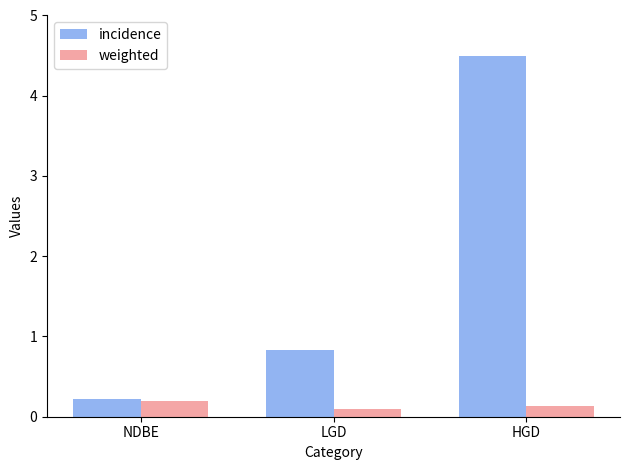

How many bars are there in total?

6